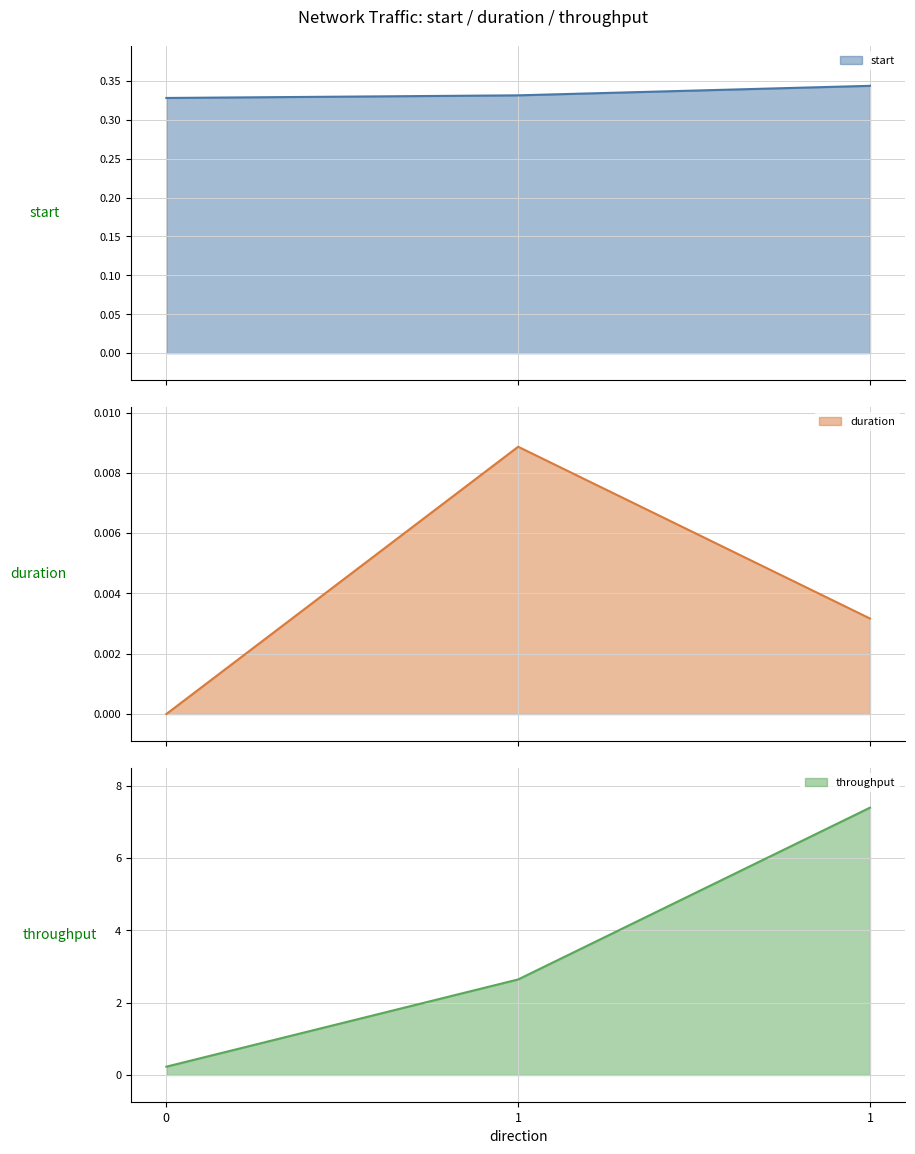

List the labels in order of start value, largest first.

1, 1, 0